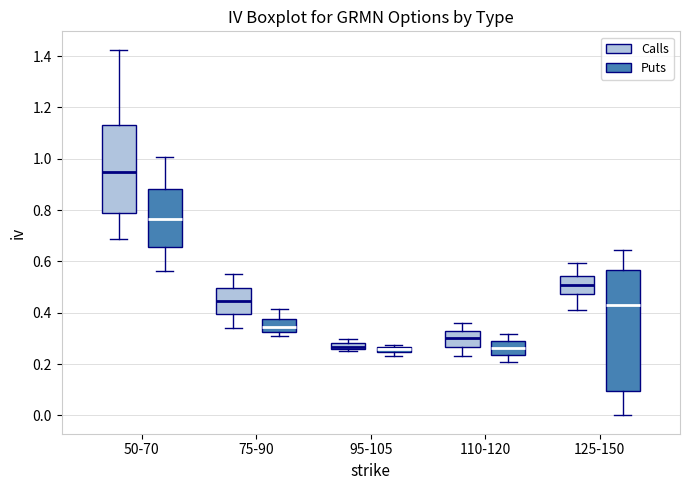

Comparing the boxes themselves (not the whiskers), which one is the tallest?

125-150 (Puts)